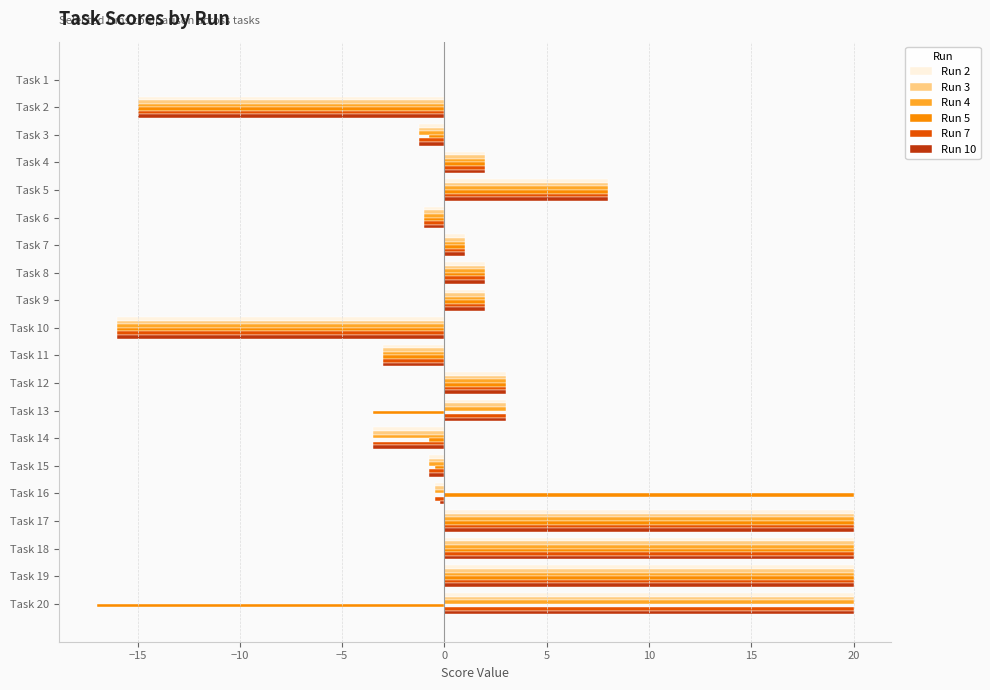

Is it true that Run 4 equals 3.0 at Task 13?

True